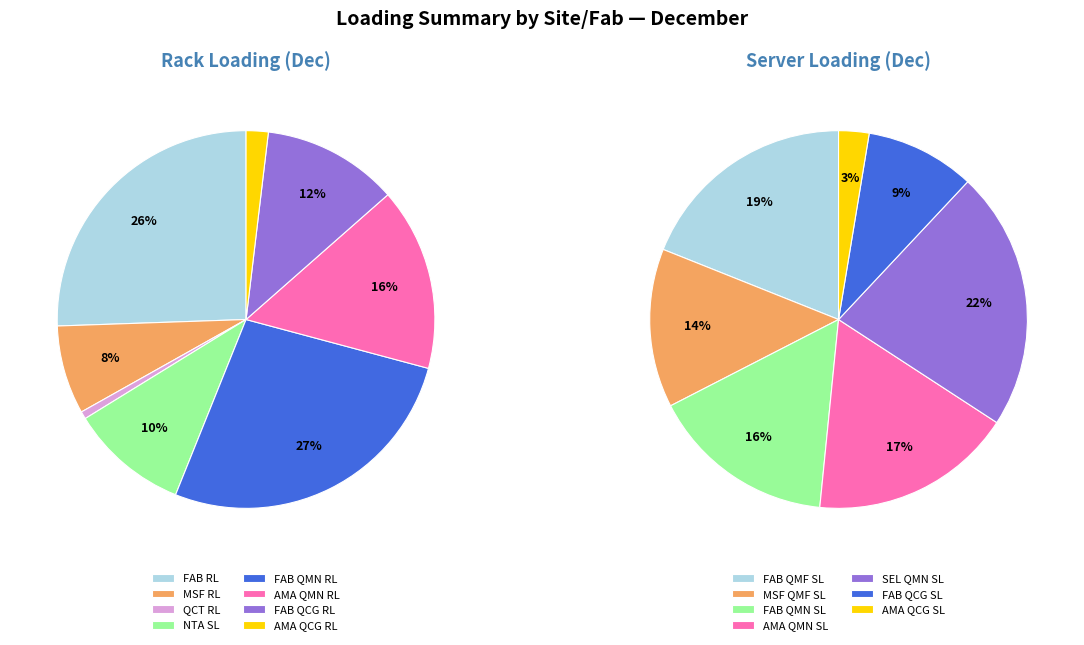

Combined, what portion of the pie is AMA-QMN and NTA-QMF?

25.8%